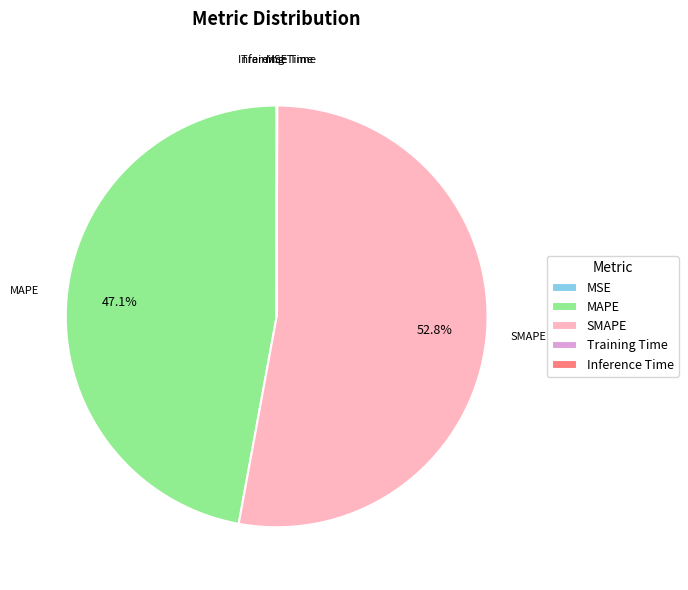

Which category has the biggest portion of the pie?

SMAPE